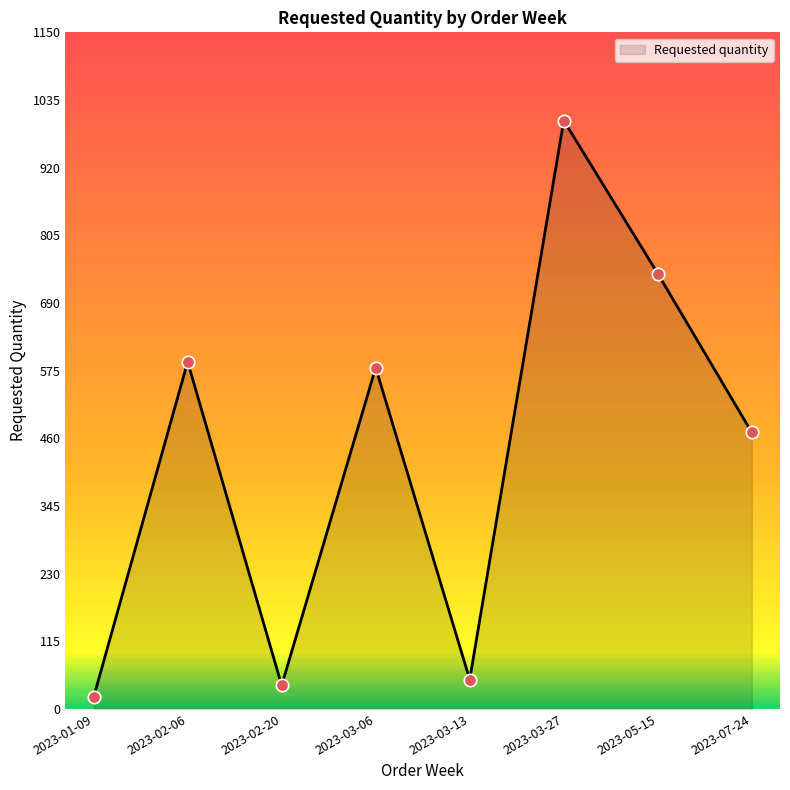

What is the change in value from 2023-03-06 to 2023-03-13?

-530